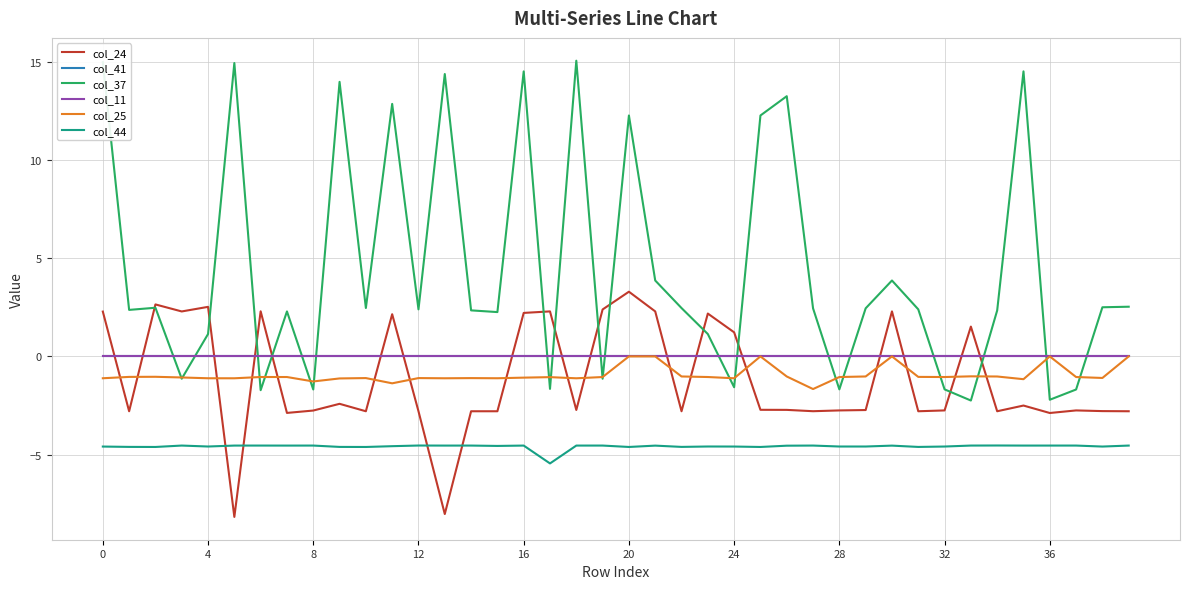

Which category has the highest value across all series?

18